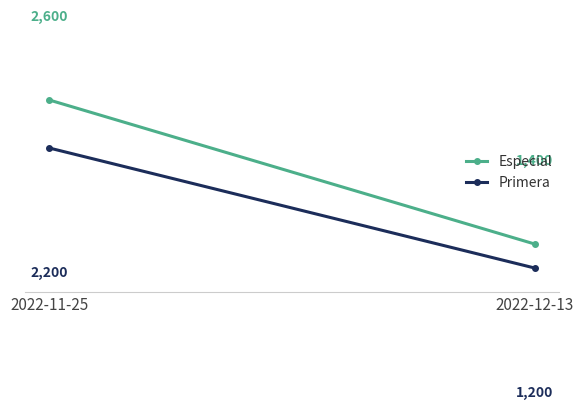

Which series has the largest total across all categories?

Especial